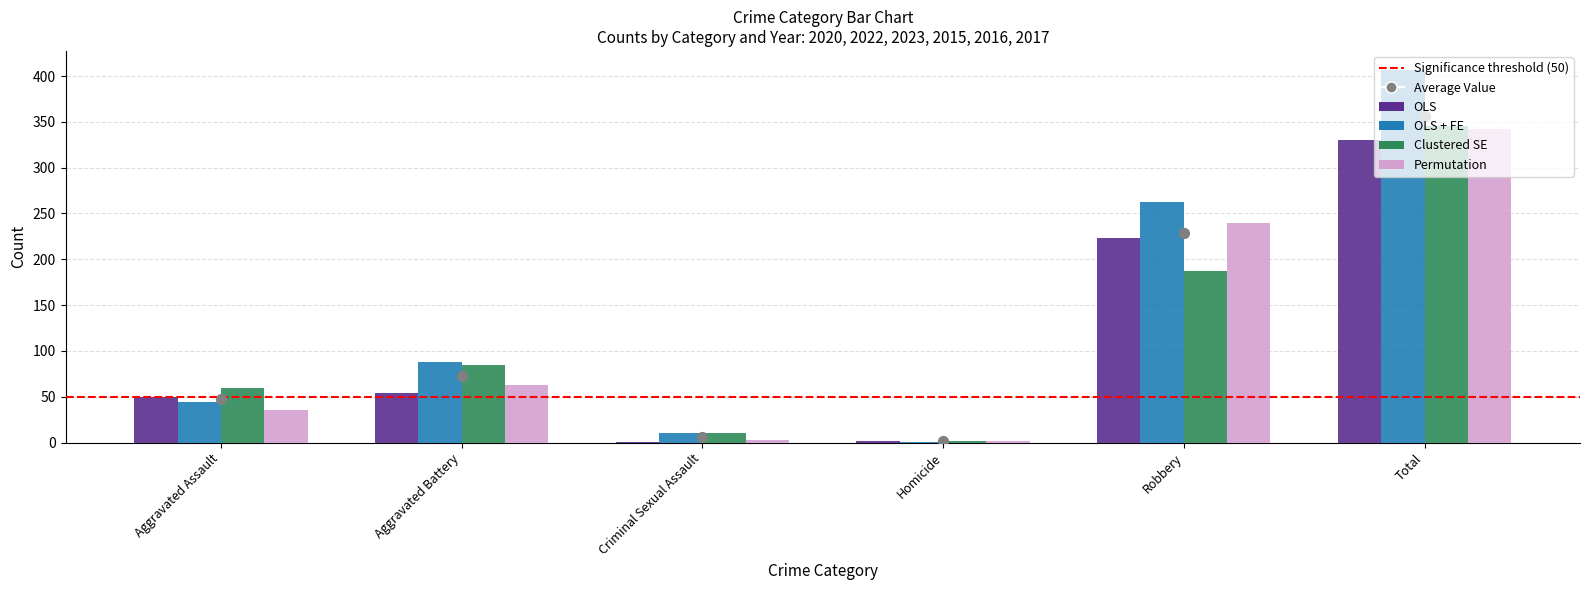

Which series has the largest total across all categories?

OLS + FE